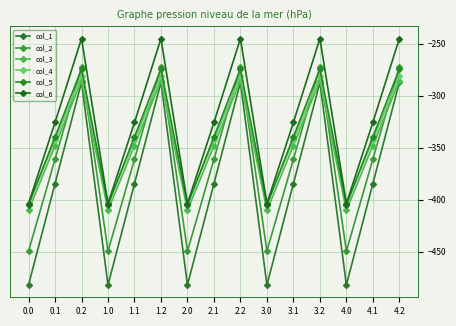

At which category does the chart reach its peak across all series?

0.2